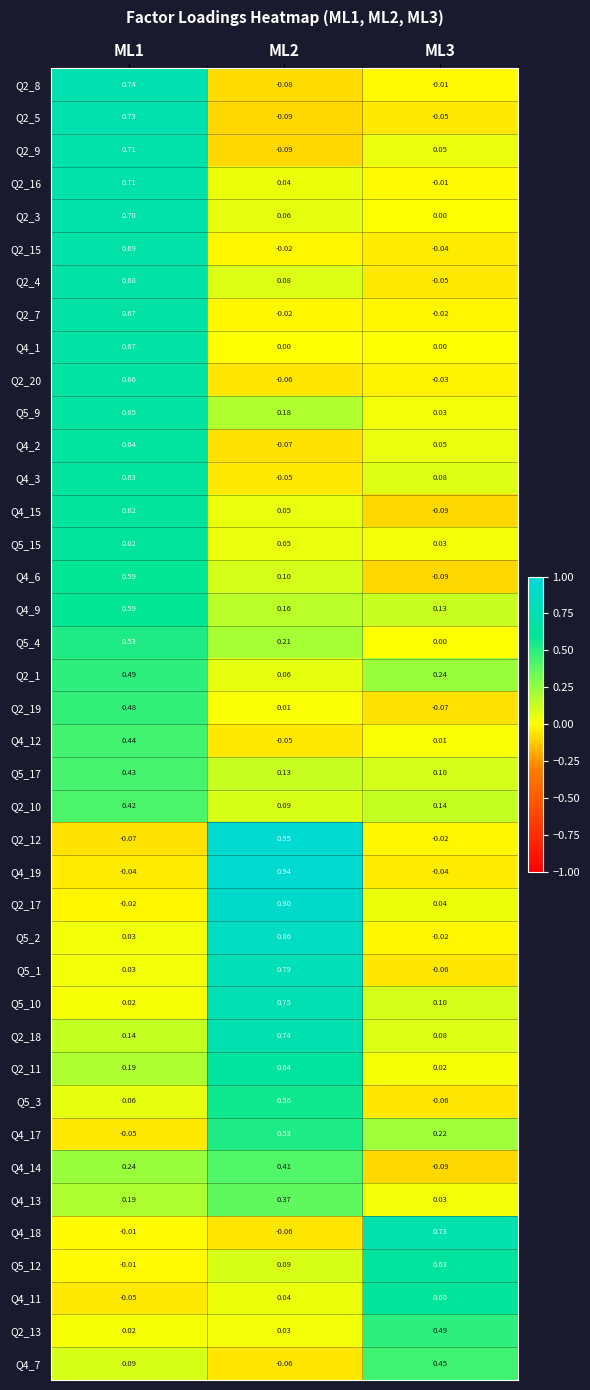

Is the value of Q2_19 at ML3 greater than the value of Q4_17 at ML3?

No